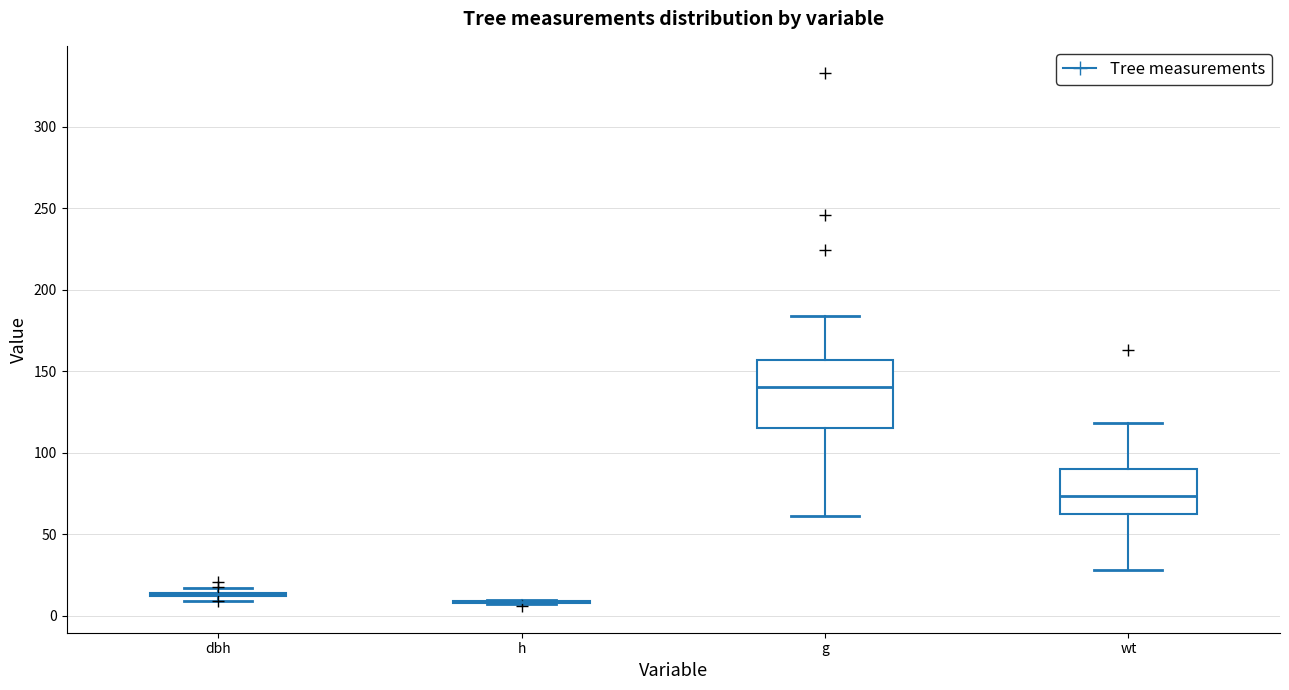

Comparing the boxes themselves (not the whiskers), which one is the tallest?

g